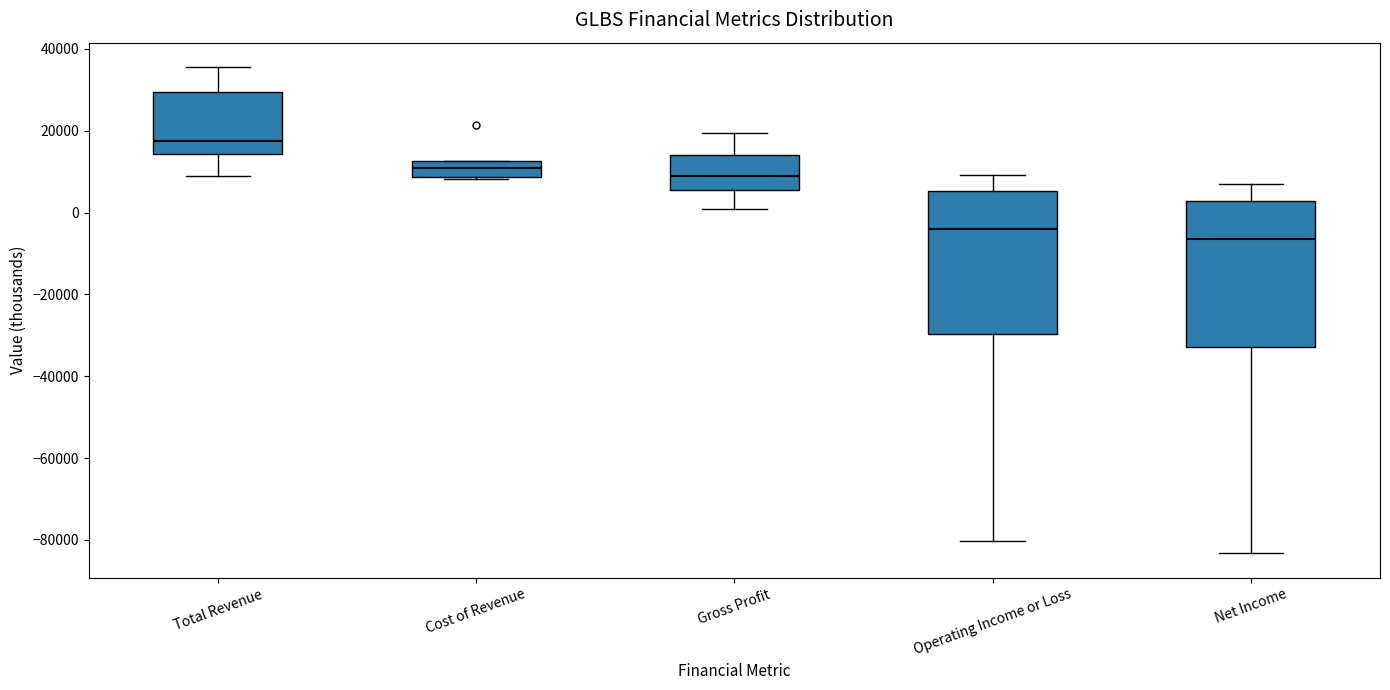

Reading left to right, read every box against the y-axis: the position of its median line, the range the box covers, and the ends of its whiskers. The values are not printed on the chart, so give them approximately, as read against the axis.

Total Revenue: median 18000, box 14000 to 30000, whiskers 10000 to 36000
Cost of Revenue: median 10000, box 8000 to 12000, whiskers 8000 to 12000
Gross Profit: median 10000, box 6000 to 14000, whiskers 0 to 20000
Operating Income or Loss: median -4000, box -30000 to 6000, whiskers -80000 to 10000
Net Income: median -6000, box -32000 to 2000, whiskers -84000 to 6000